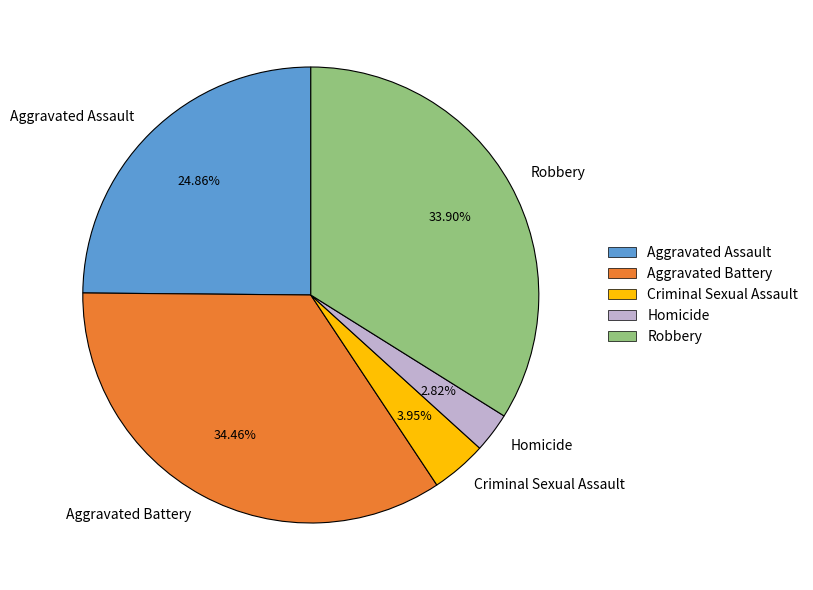

What portion of the pie excludes Aggravated Assault?

75.1%